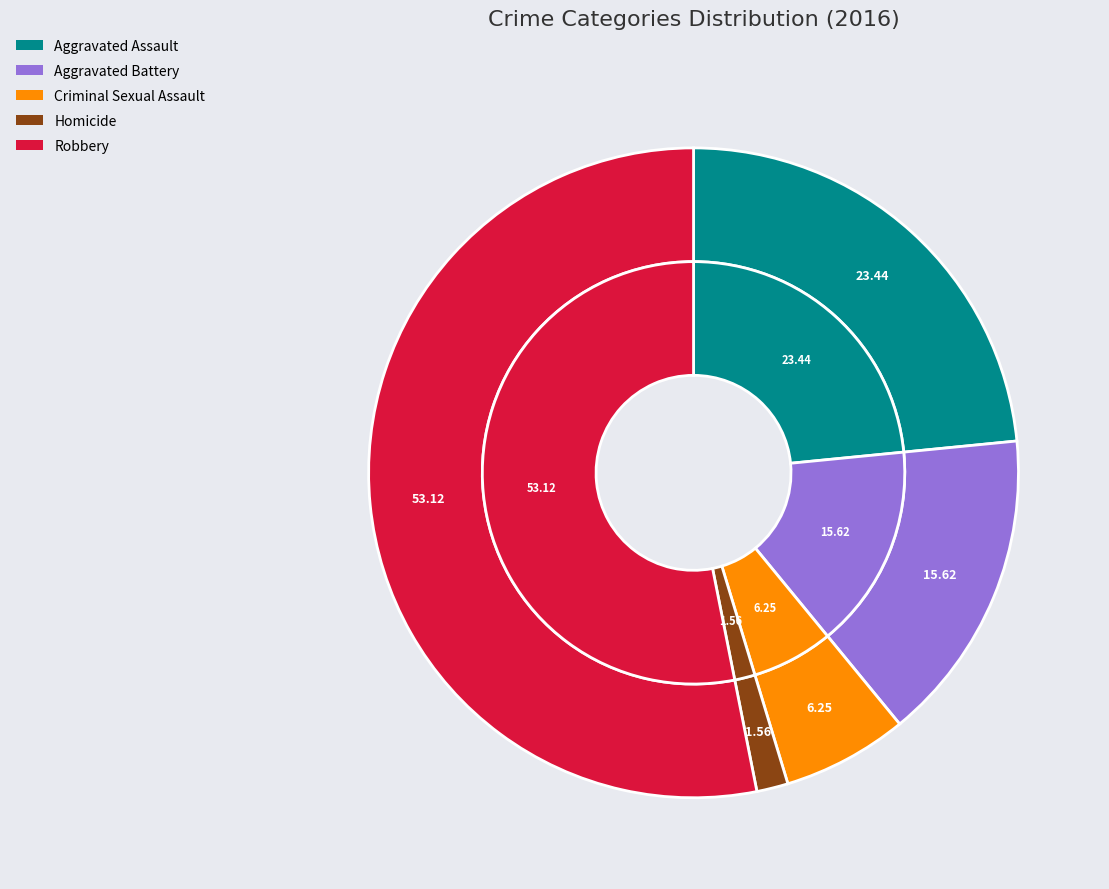

How many segments does this pie chart have?

5